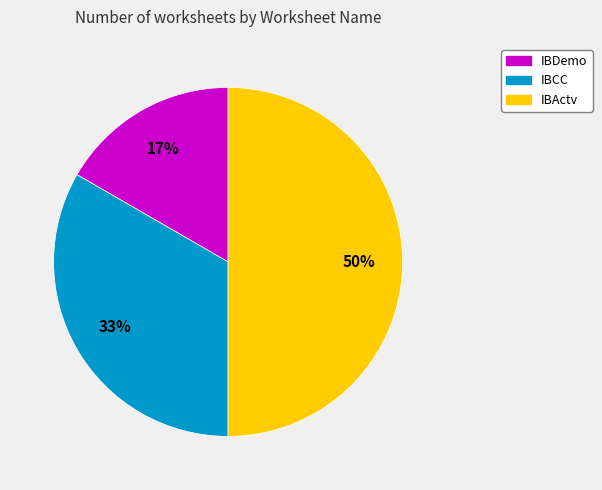

Which slice is the largest?

IBActv